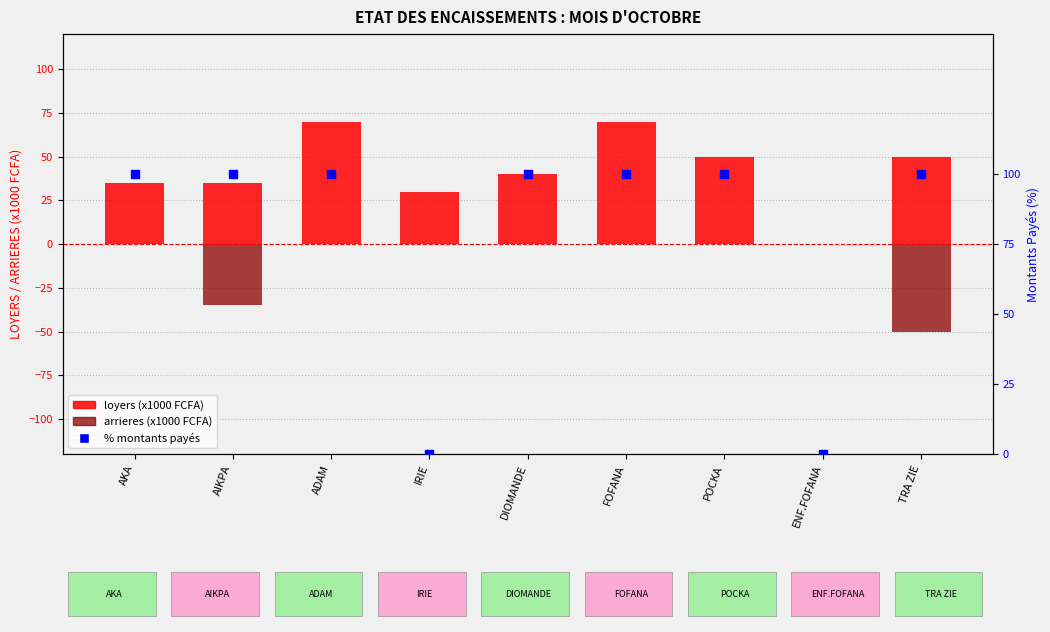

Which series has the largest Y range (max minus min)?

% montants payes